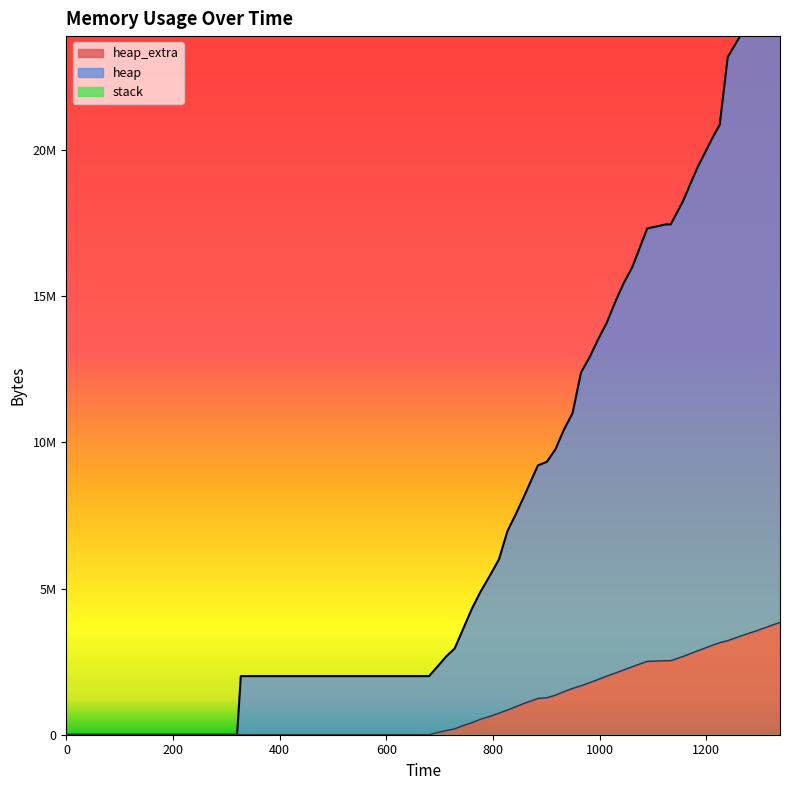

Count the number of categories in the chart.

40